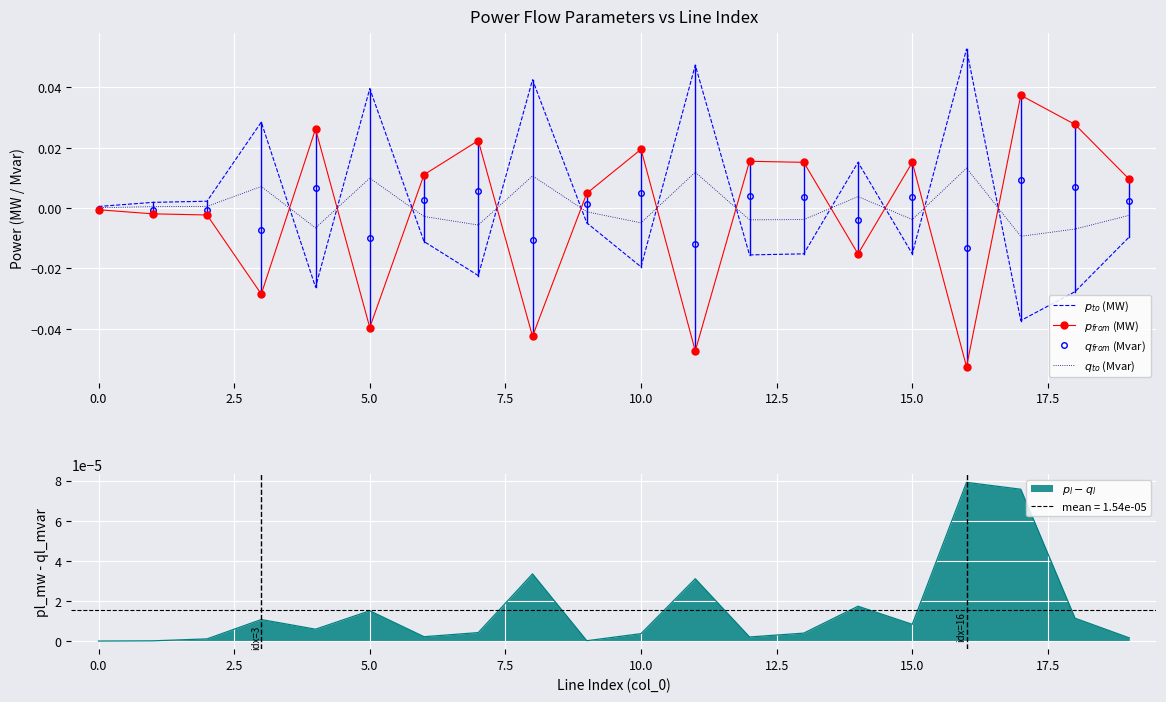

Is the value of $p_{to}$ (MW) at 10.0 greater than the value of $p_{from}$ (MW) at 5.0?

Yes